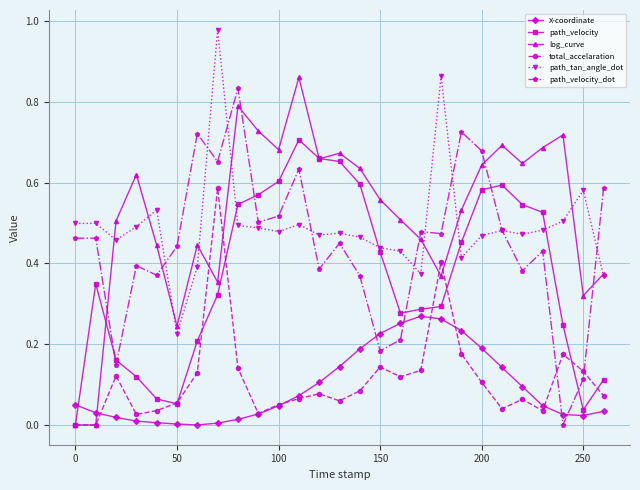

After their last crossing, which series has the higher values: path_velocity_dot or X-coordinate?

path_velocity_dot